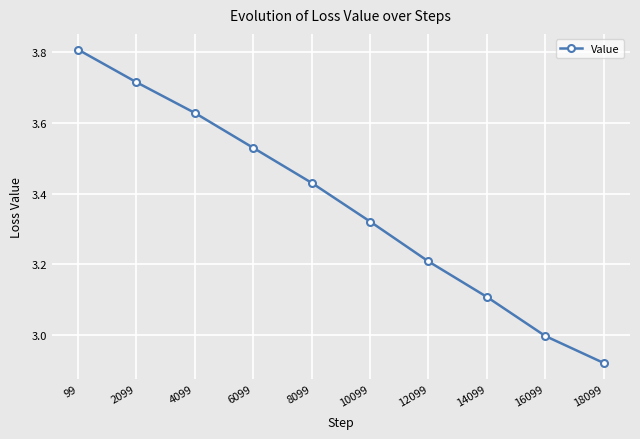

Which has a higher value, 12099 or 14099?

12099